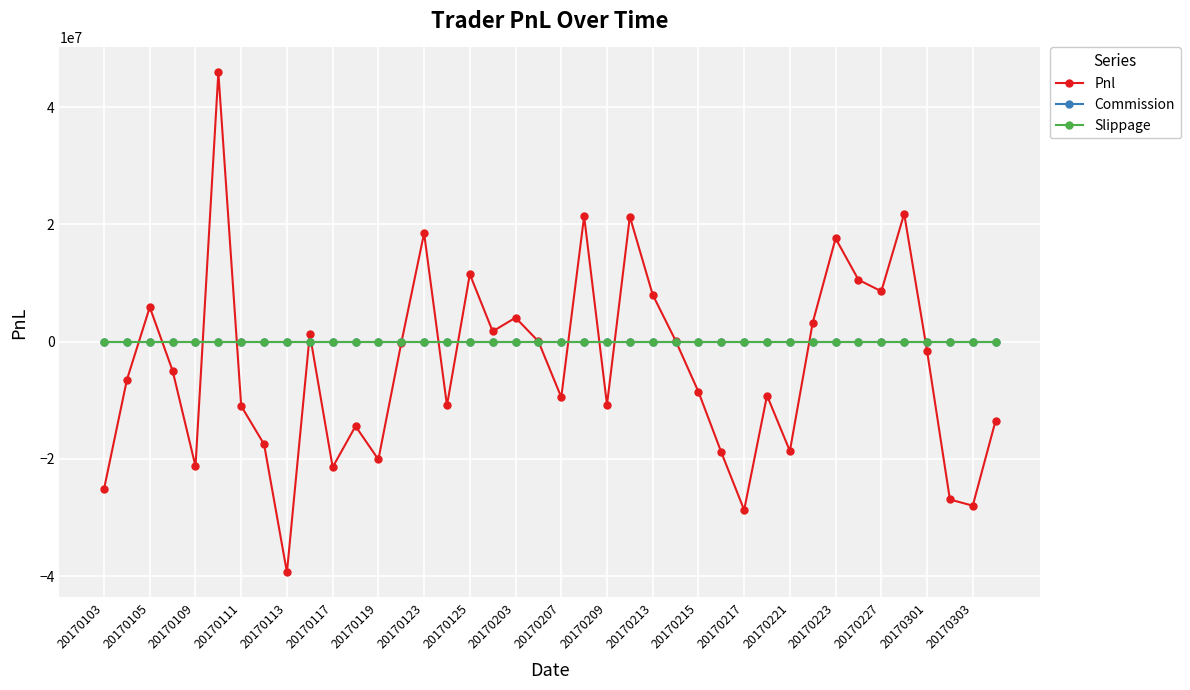

Does the chart have visible grid lines?

Yes